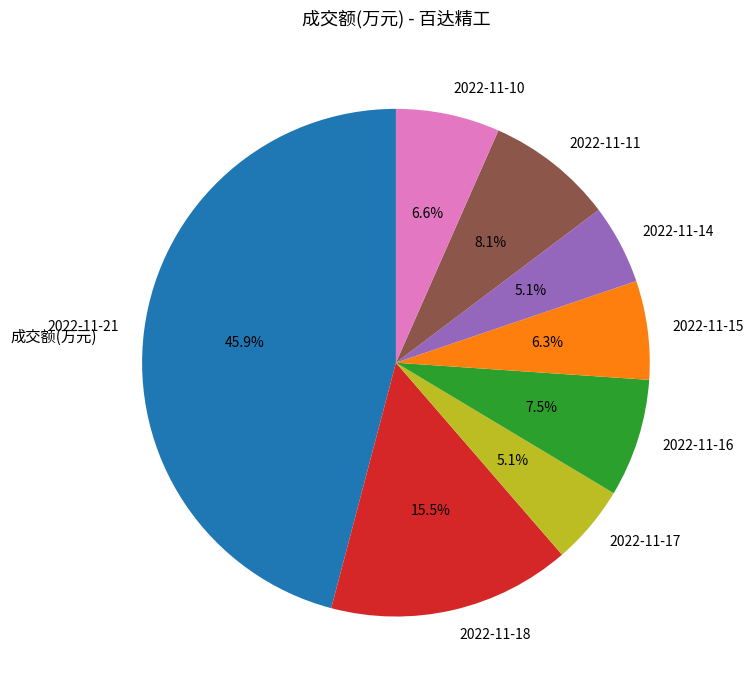

Which category has the biggest portion of the pie?

2022-11-21